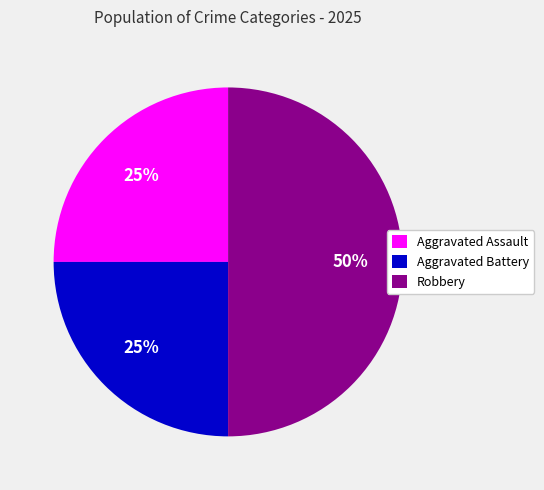

What is the largest slice in the pie chart?

Robbery